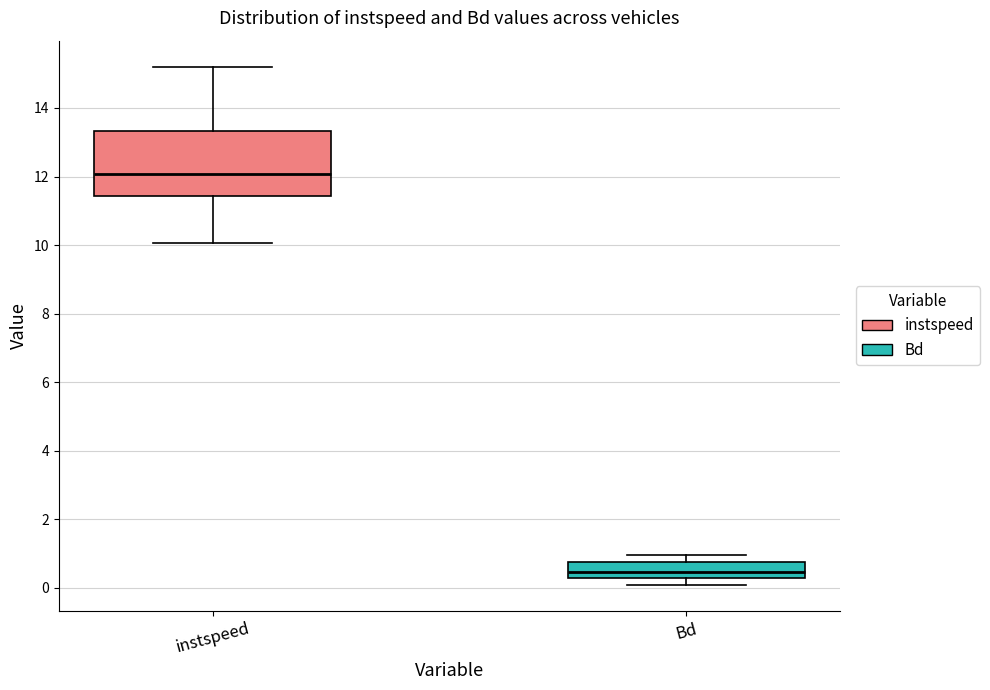

Which box's median line is the lowest?

Bd